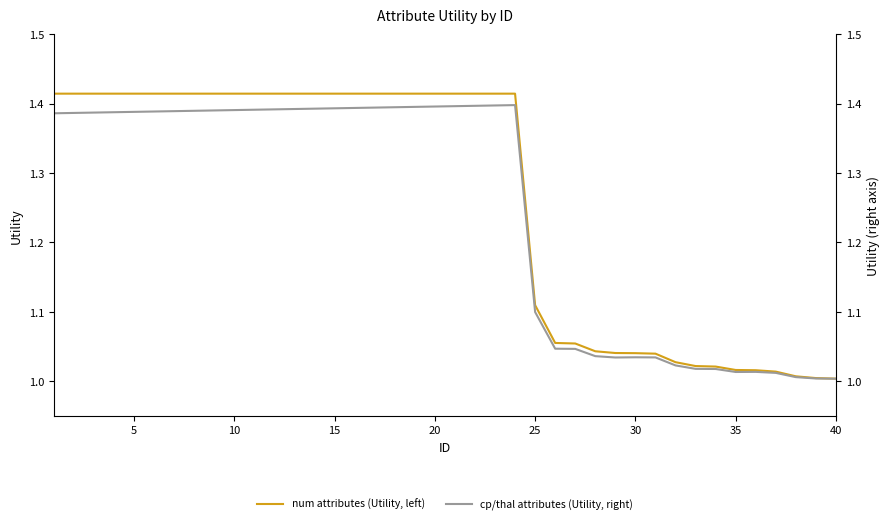

True or false: num attributes (Utility, left) and cp/thal attributes (Utility, right) intersect in this chart.

False